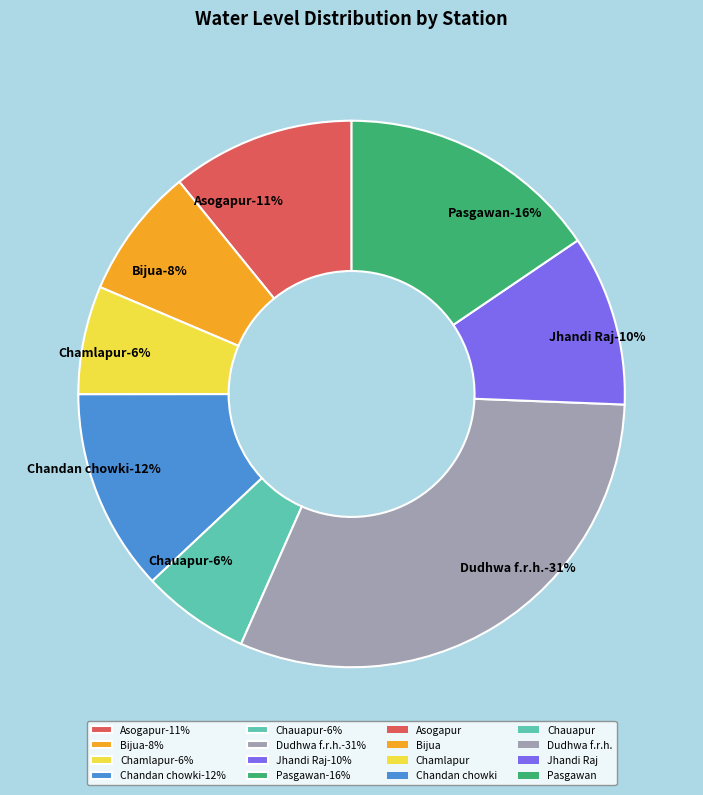

Is it true that Asogapur is 11% of the pie?

True